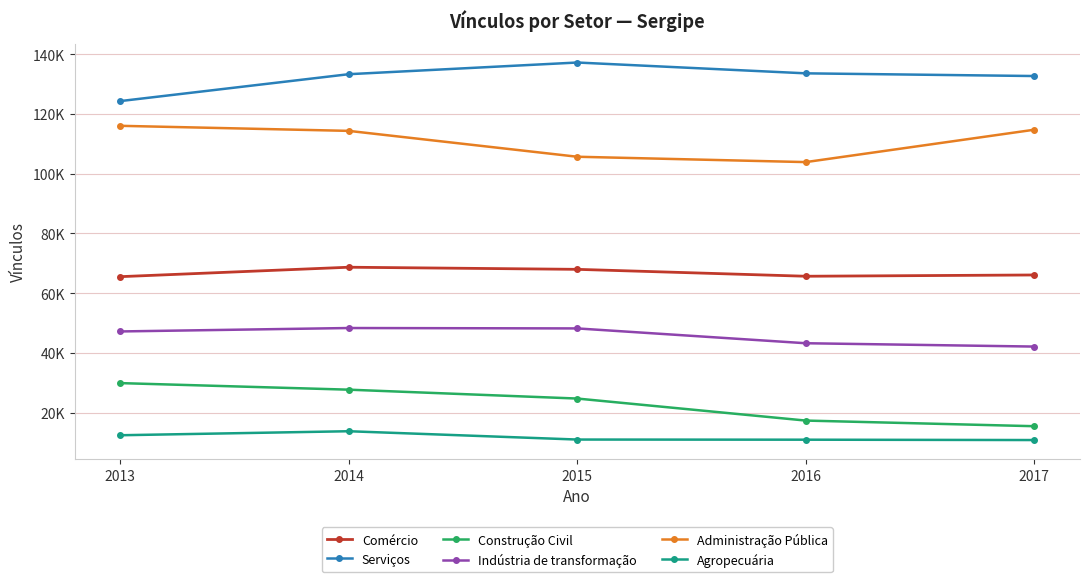

Is it true that Agropecuária equals 10934 at 2016?

True